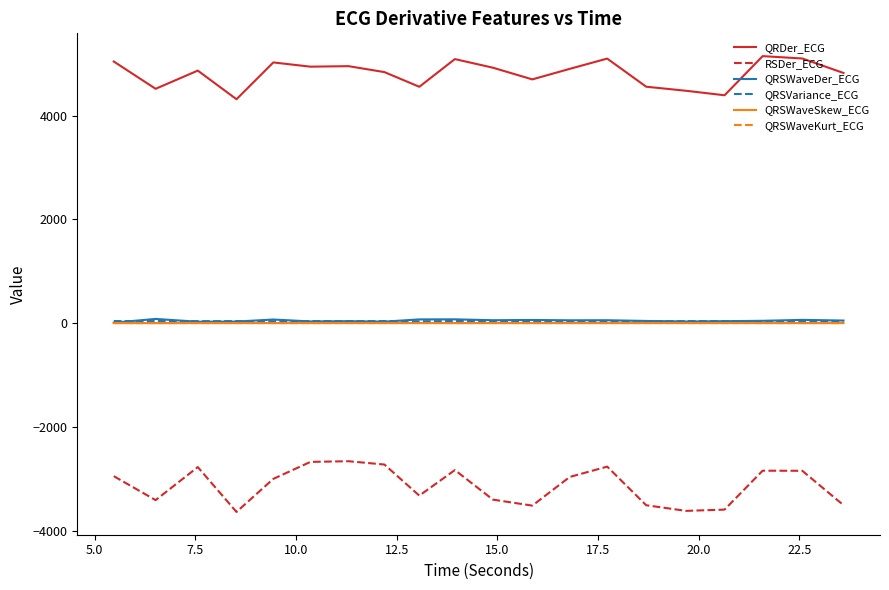

True or false: QRDer_ECG and QRSWaveKurt_ECG intersect in this chart.

False